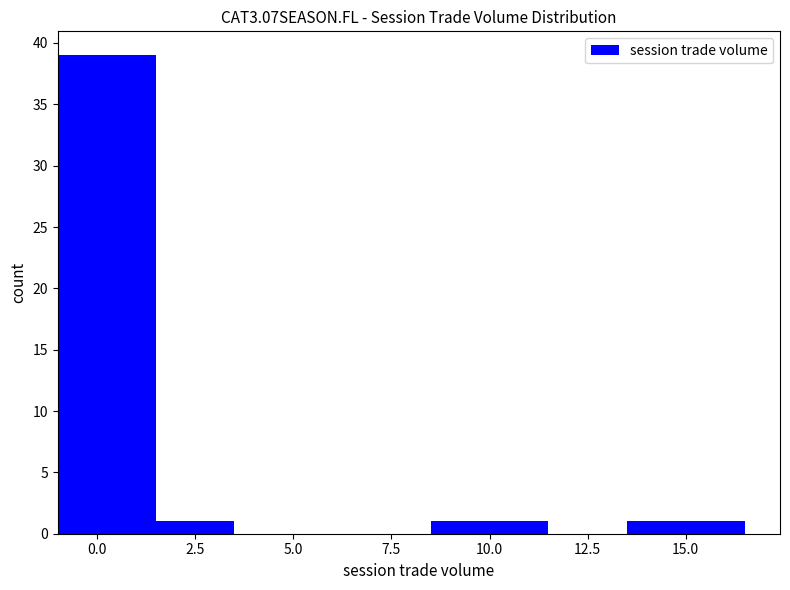

Approximately how many times larger is the value at 0.0 compared to 10.0?

39.0